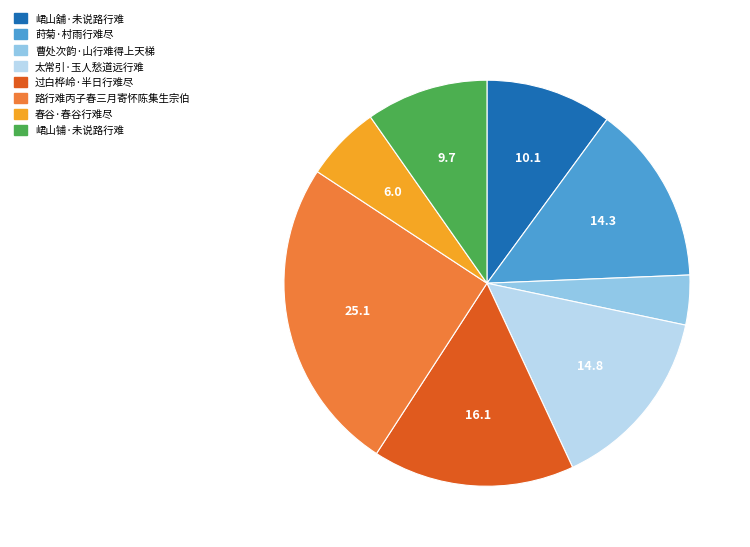

Count the number of slices in the pie.

8